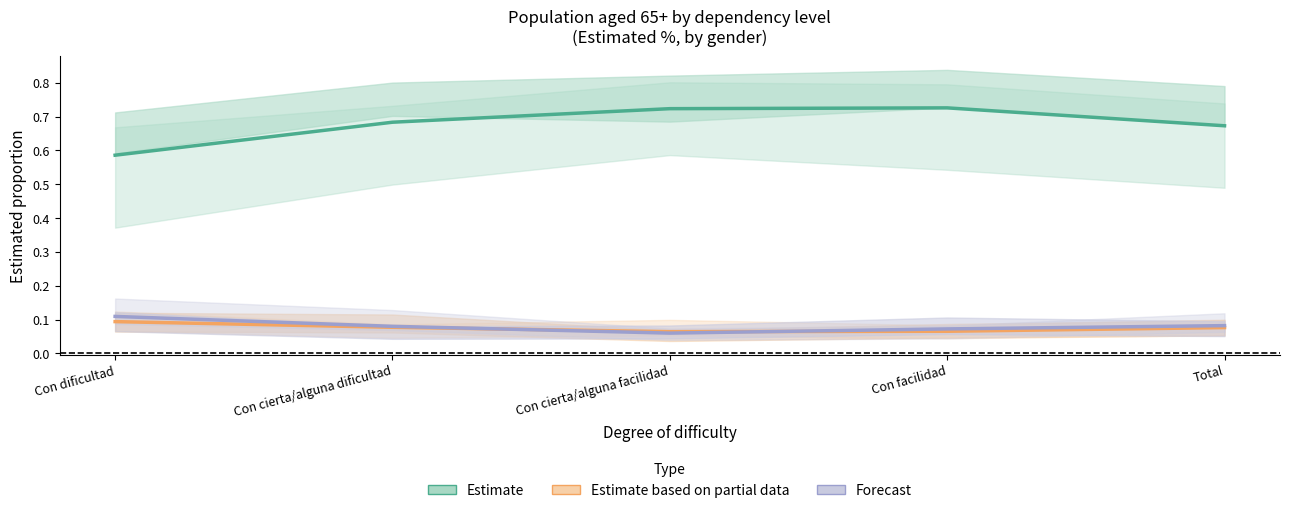

What is the spread (max minus min) of values at Total?

0.6